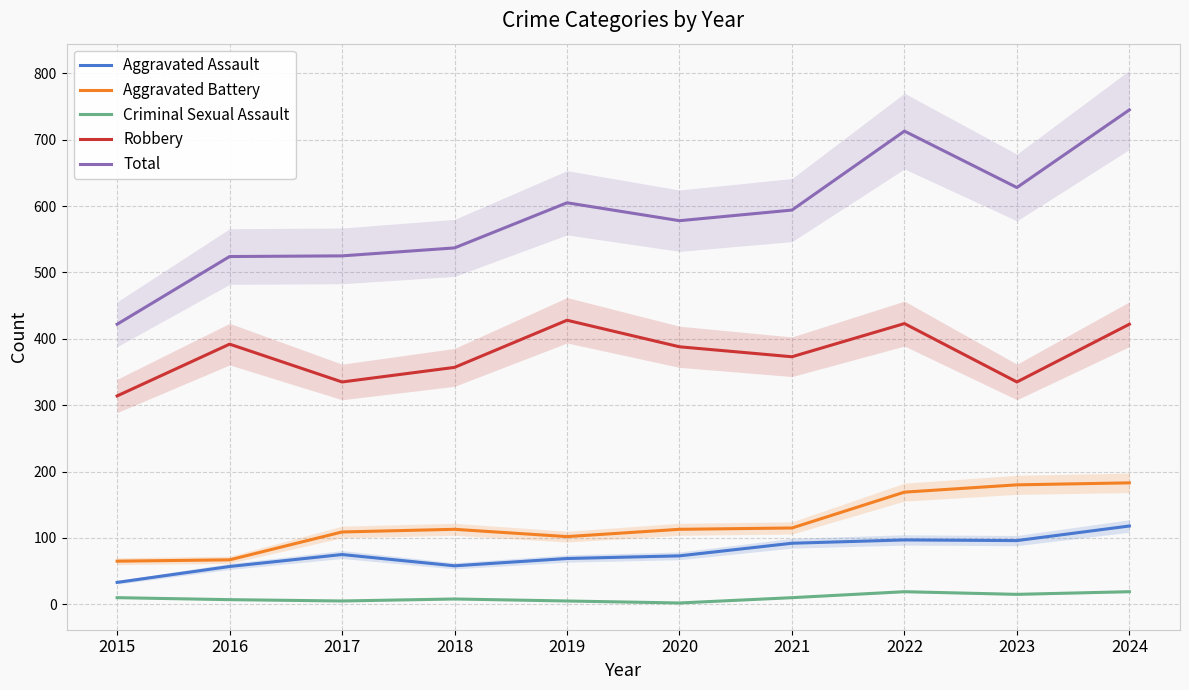

True or false: Aggravated Assault and Aggravated Battery cross at least once.

False